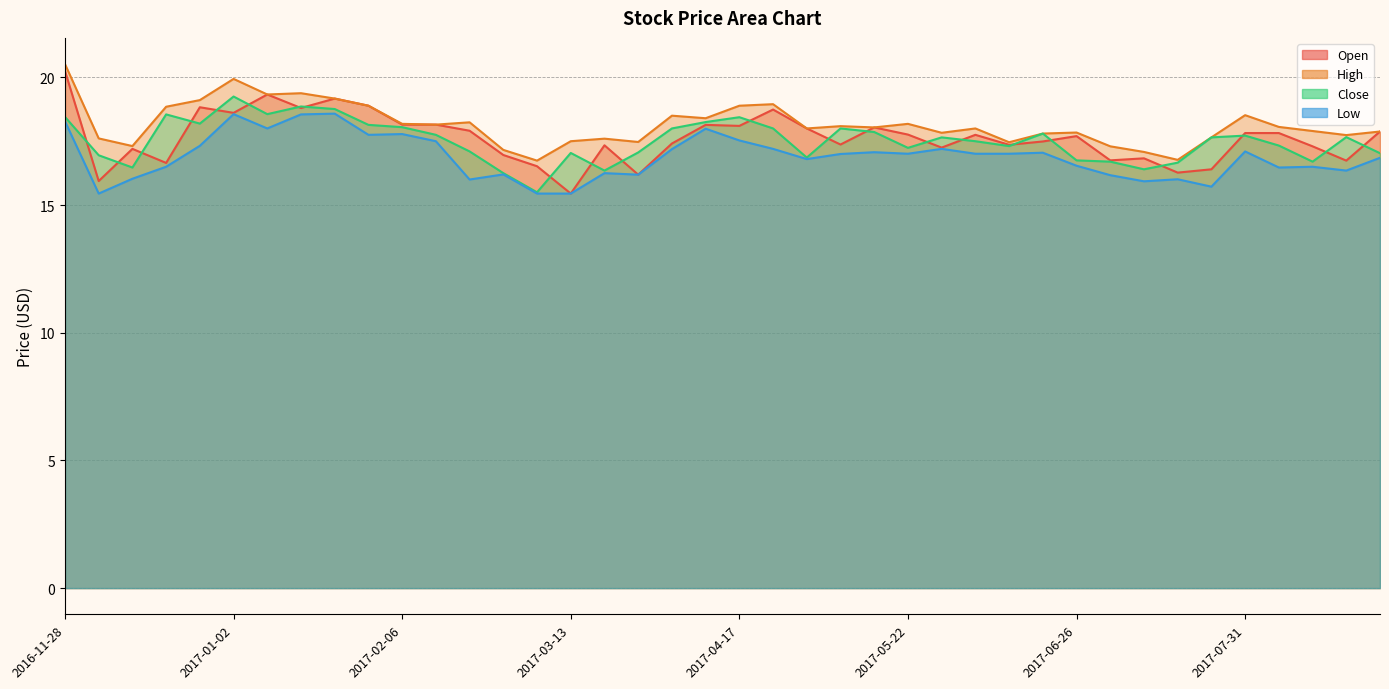

What is the label of the 3rd point from the left?

2016-12-12